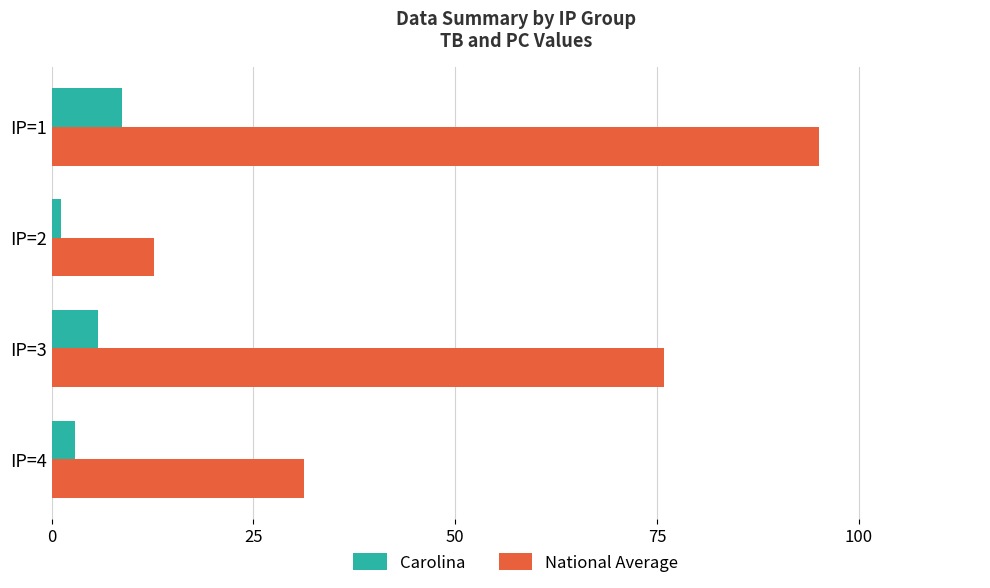

Which series has the largest total across all categories?

National Average